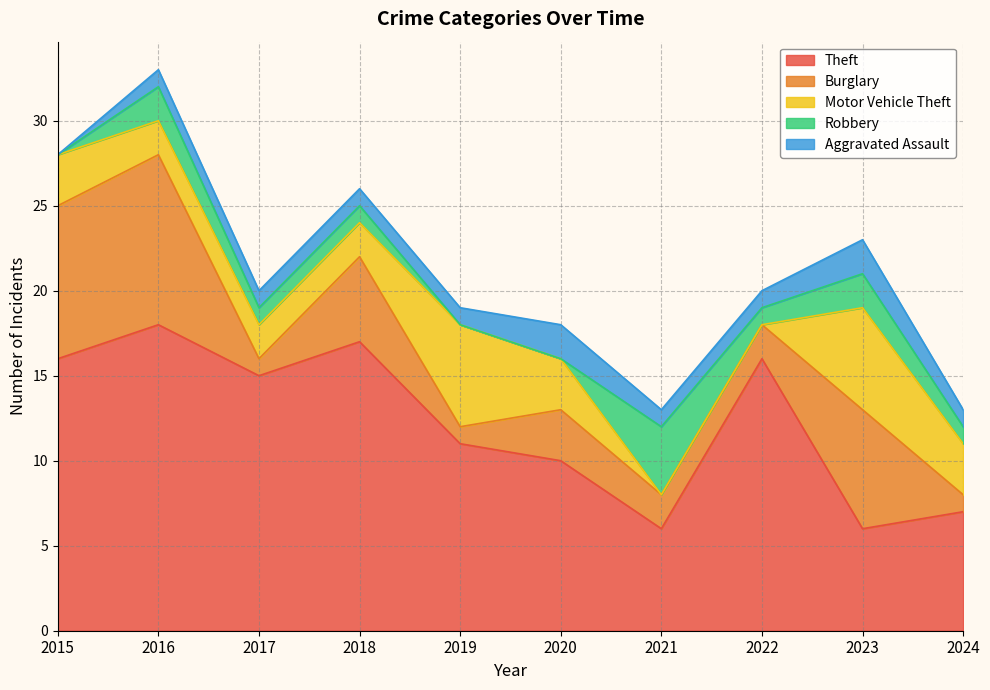

How many Robbery values are between 0 and 2?

9